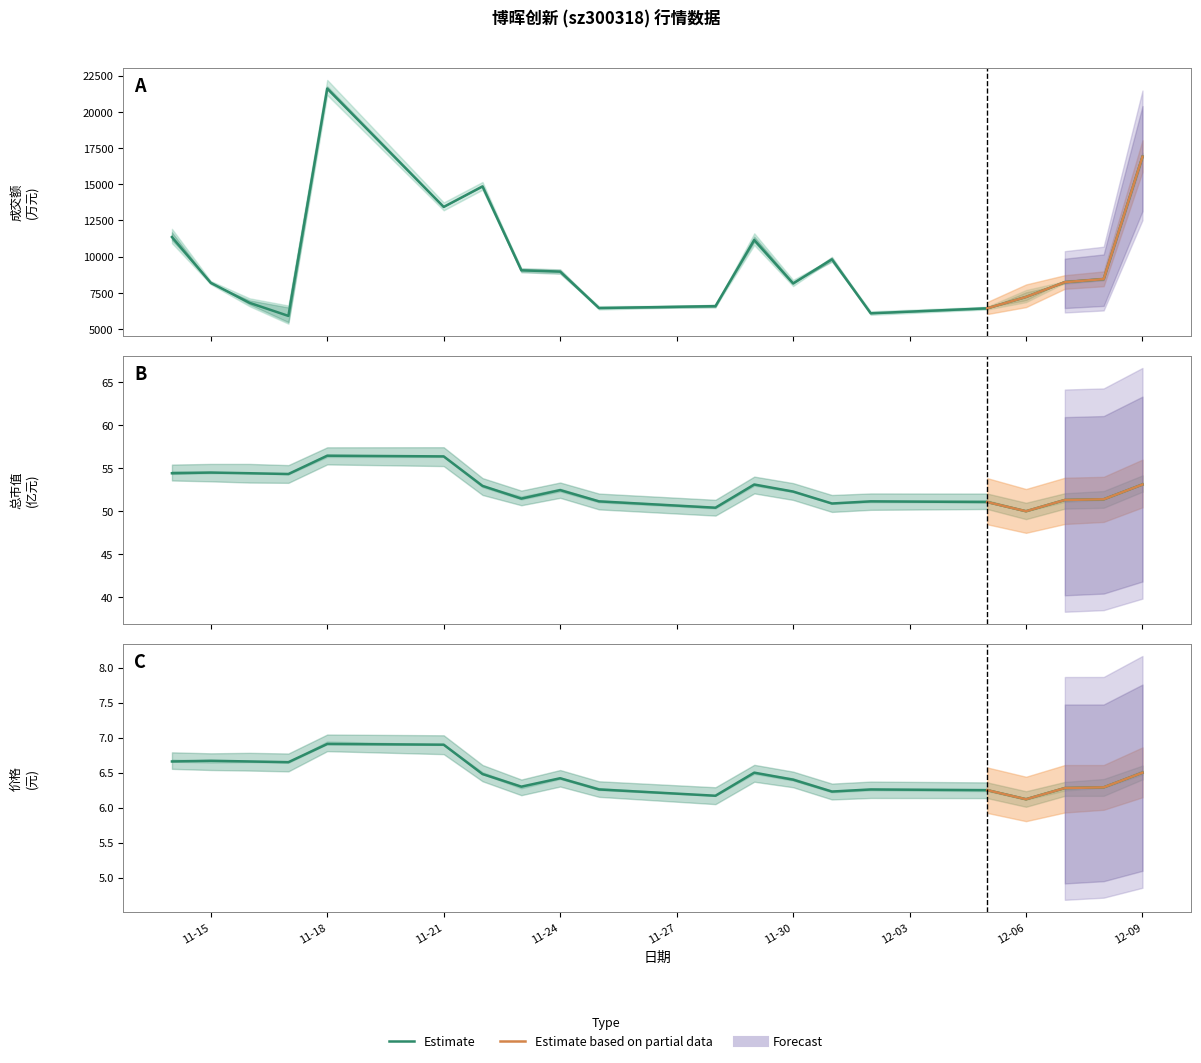

What is the difference between the maximum and minimum values in the 成交额(万元) series?

15708.0